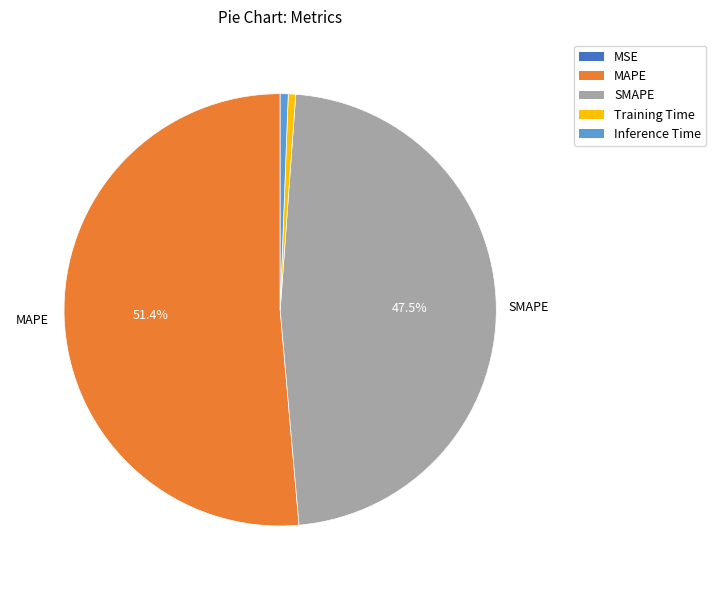

Which category has the biggest portion of the pie?

MAPE